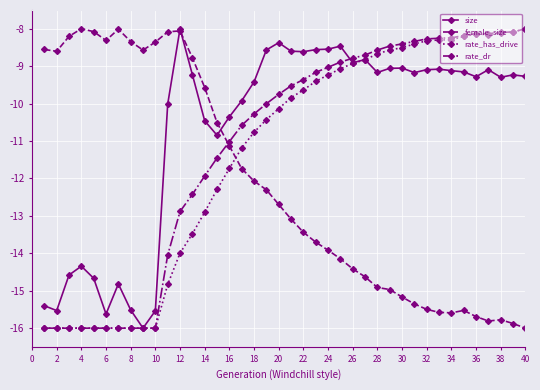

True or false: female_size has more than 0 interior local peaks.

True